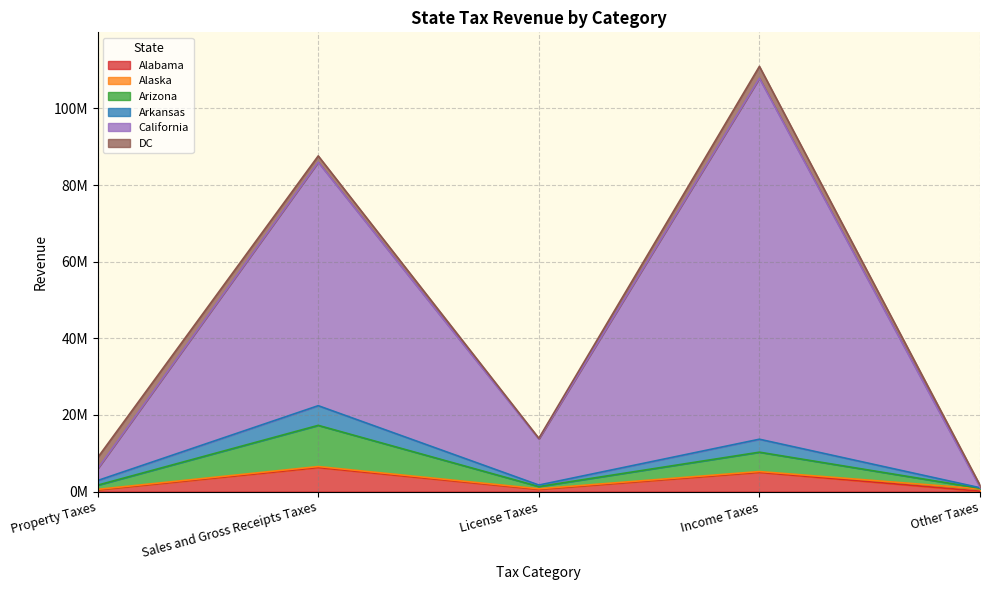

Which category has the highest value across all series?

Income Taxes